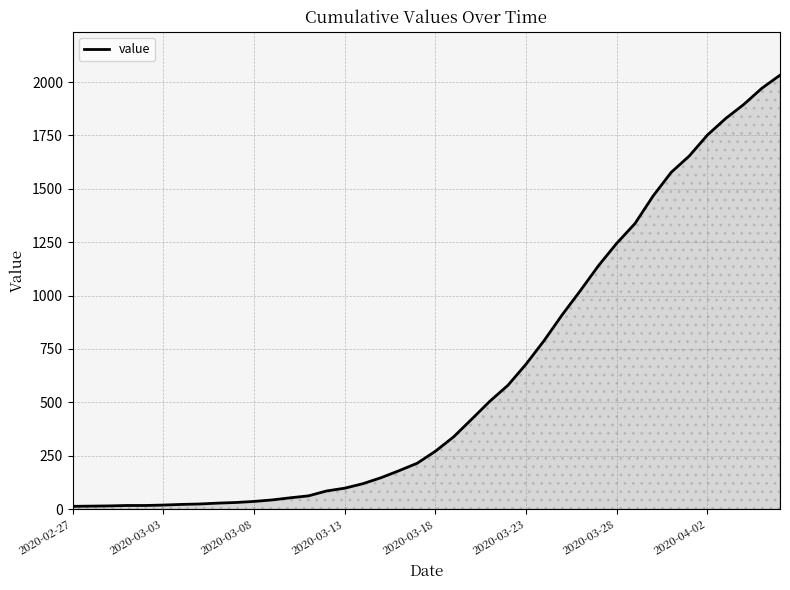

What is the maximum value shown in the chart?

2032